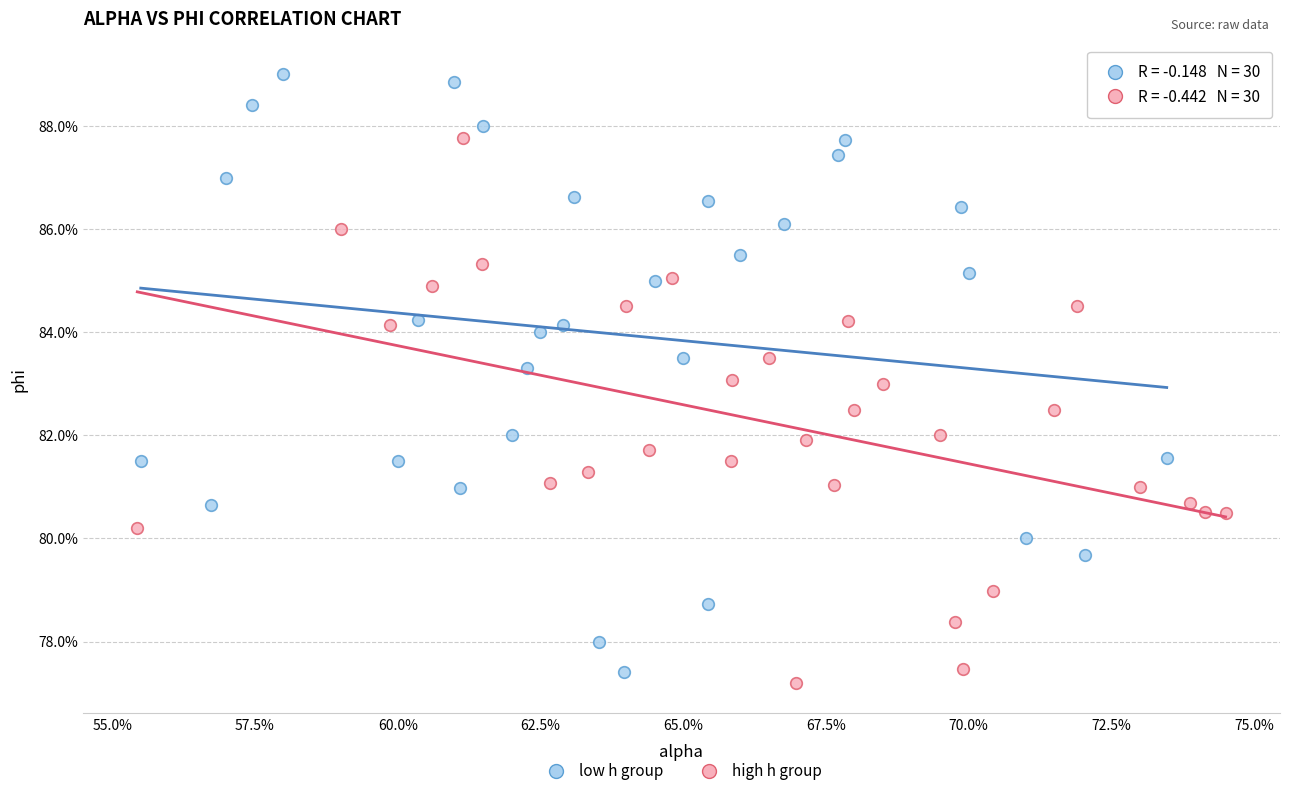

What are all the series names shown in the legend?

low h group, high h group